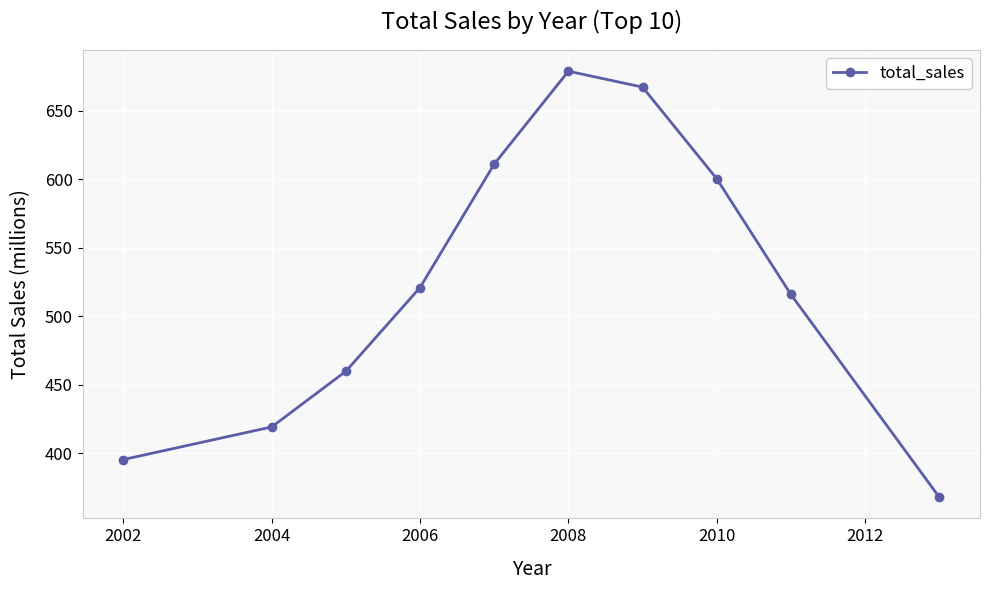

What is the difference between the maximum and minimum values?

310.8